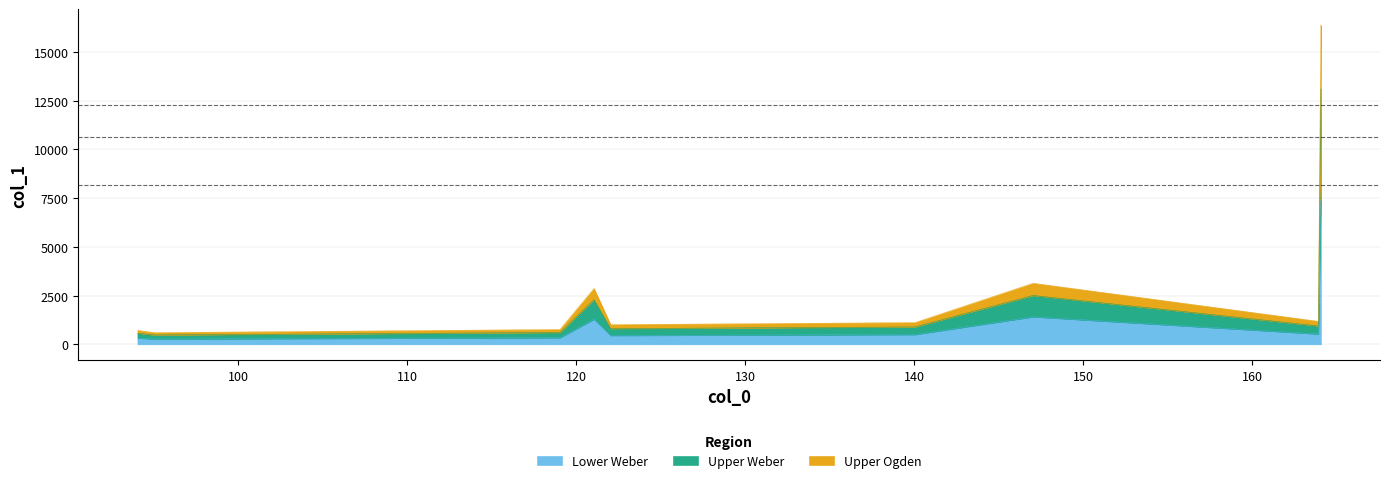

Approximately how many times larger is the value at 121.0518798828125 compared to 164.0579376220703?

0.2